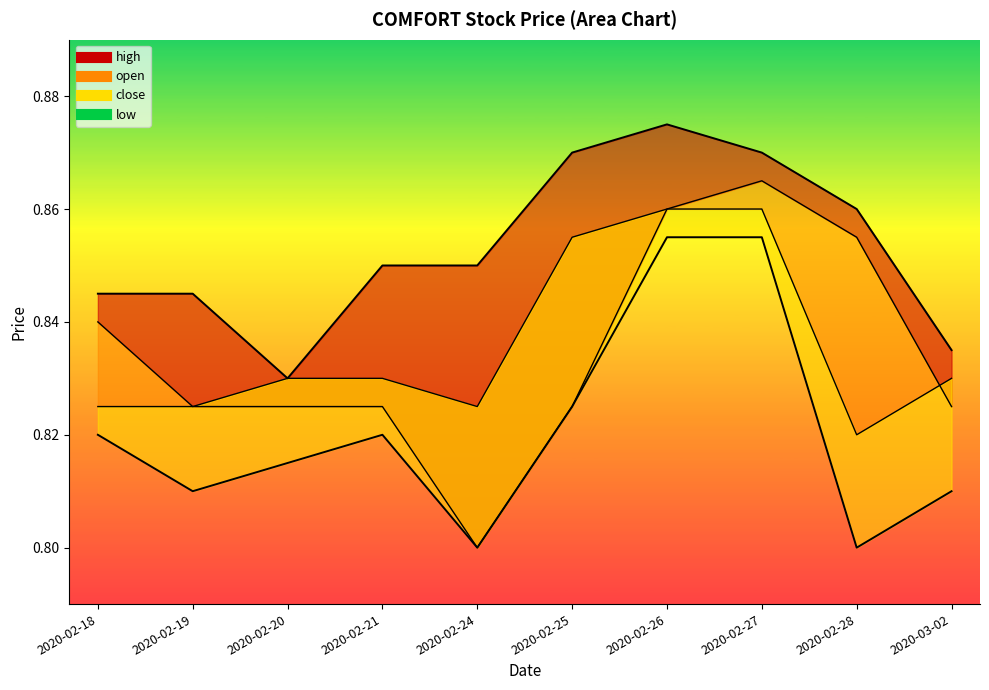

Which category has the highest value in the high series?

2020-02-26